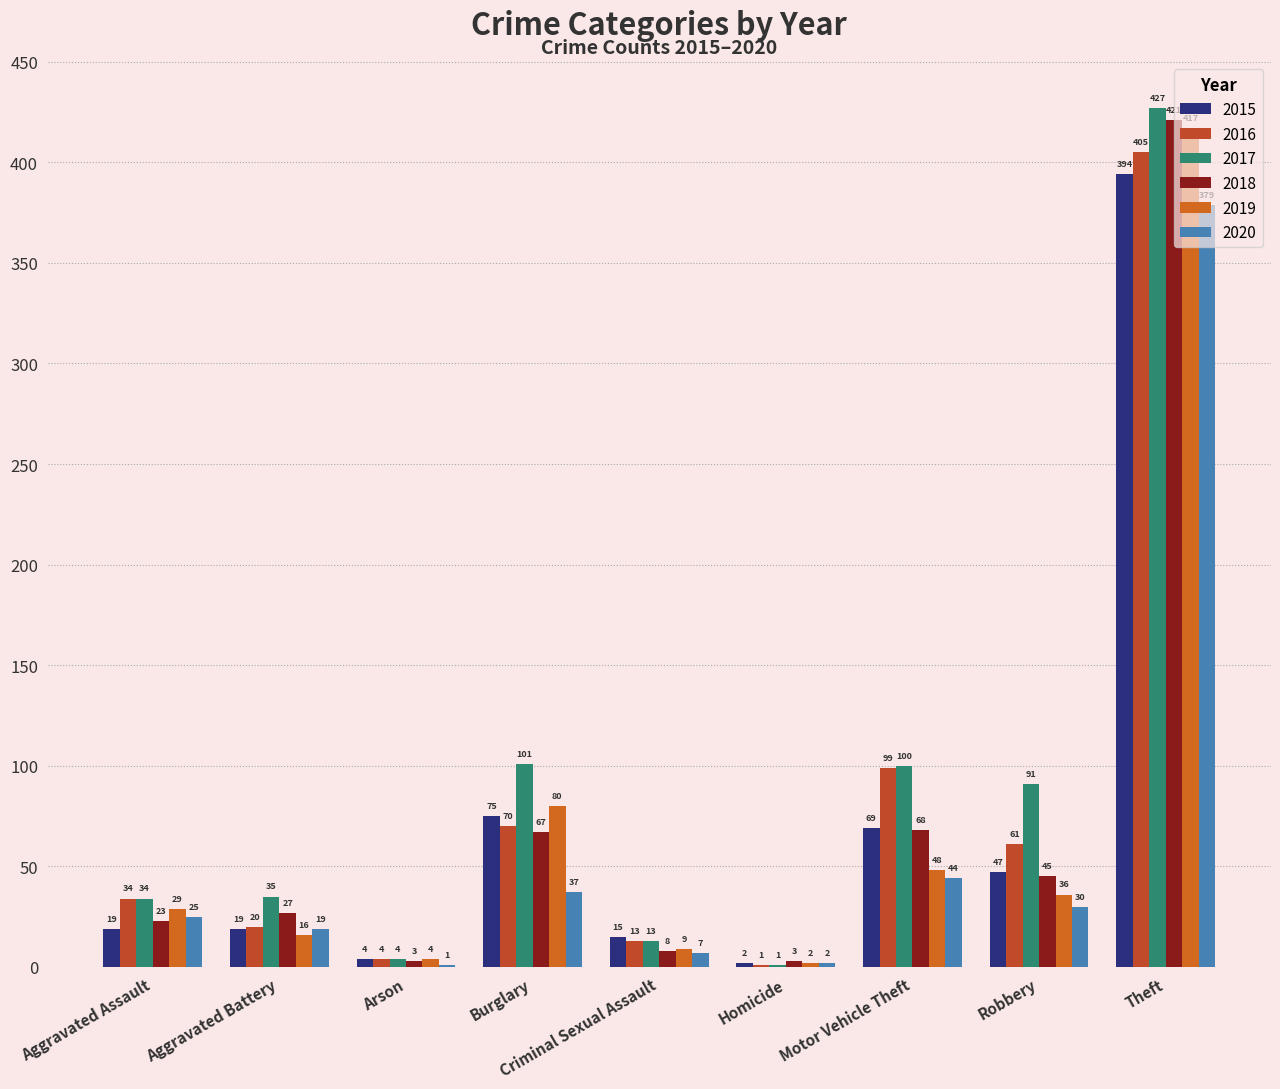

How many data points does each series have?

9